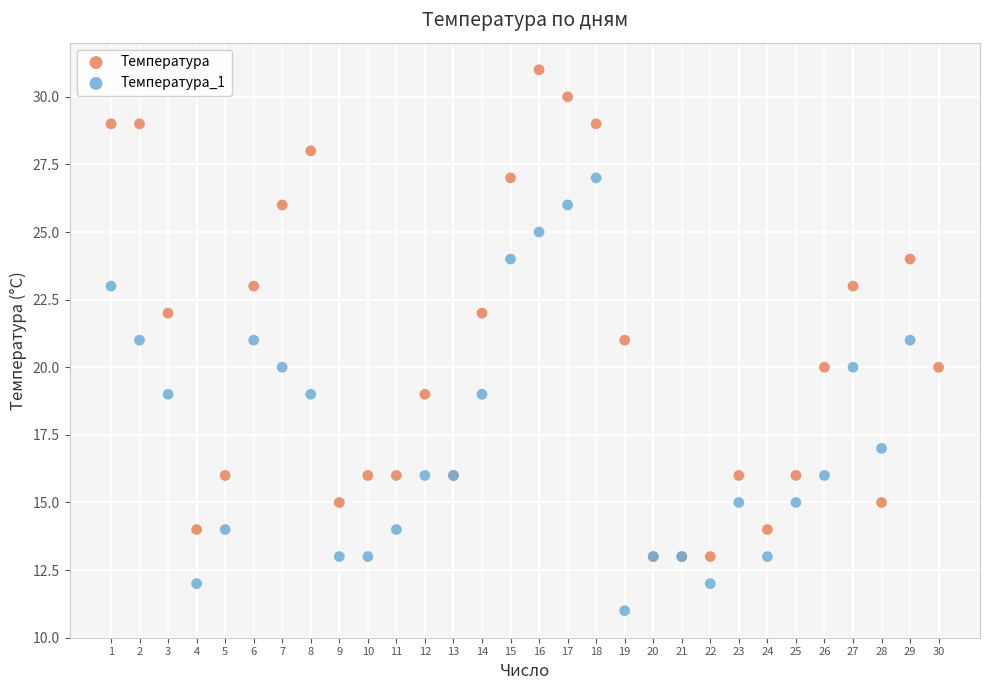

Which series has the largest Y range (max minus min)?

Температура